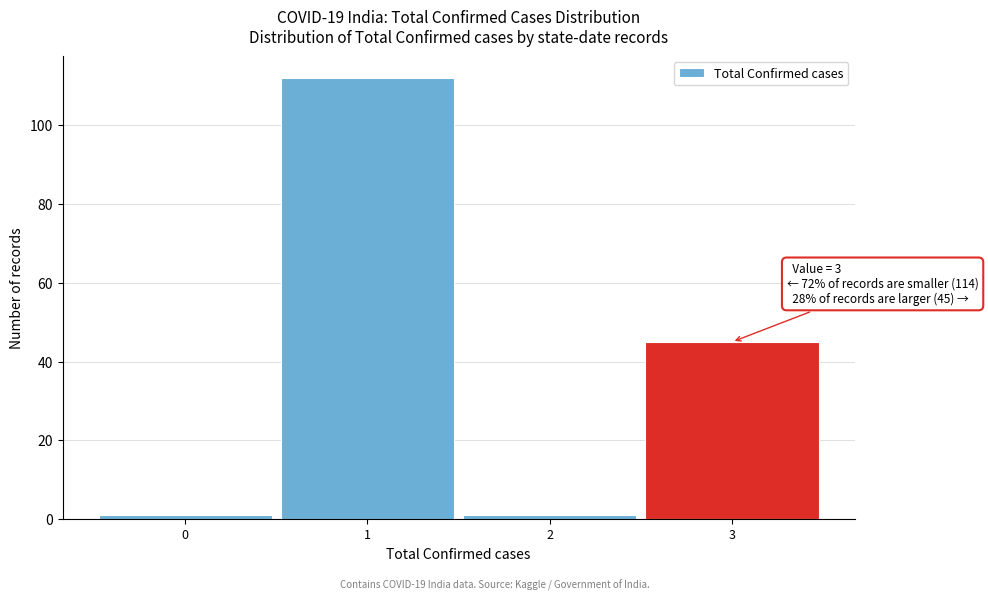

Which range on the x-axis has the tallest bar?

0.5 to 1.5